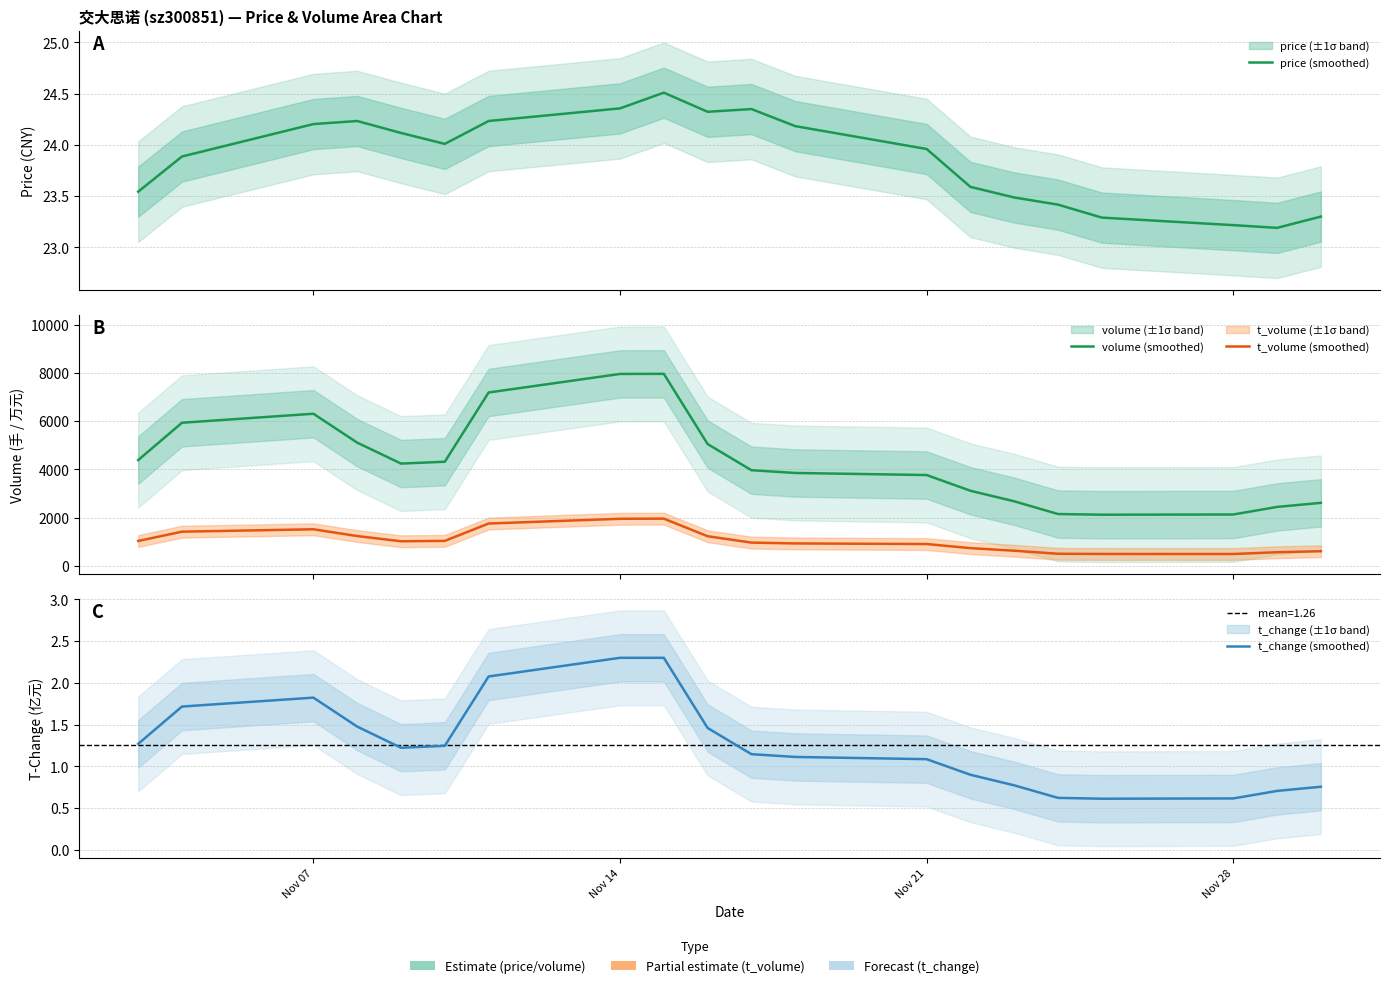

Count the number of data series in this chart.

4